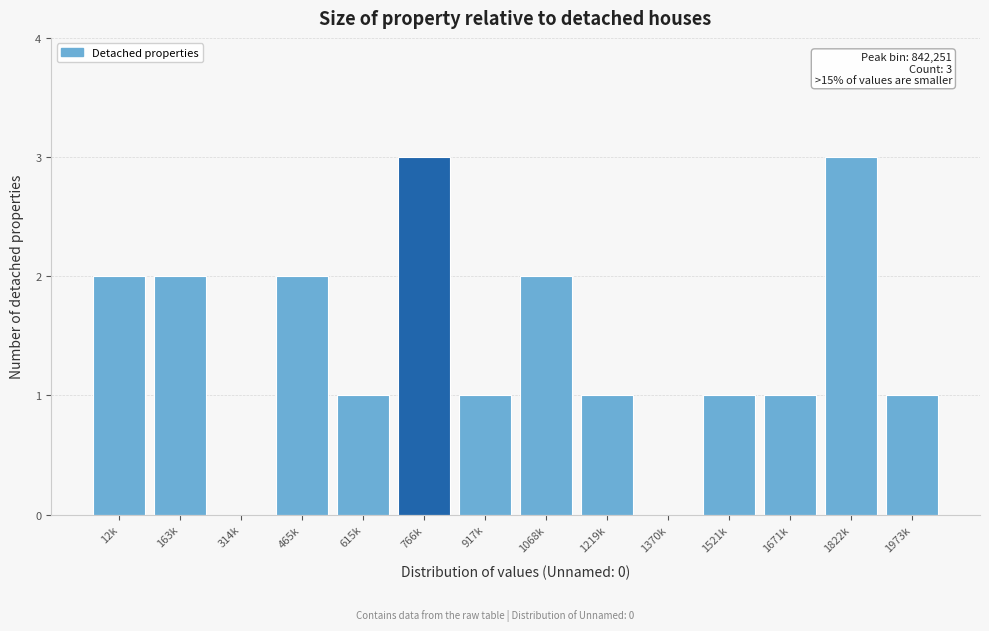

Reading left to right, extract all data points from this chart.

12k=2	163k=2	314k=0	465k=2	615k=1	766k=3	917k=1	1068k=2	1219k=1	1370k=0	1521k=1	1671k=1	1822k=3	1973k=1